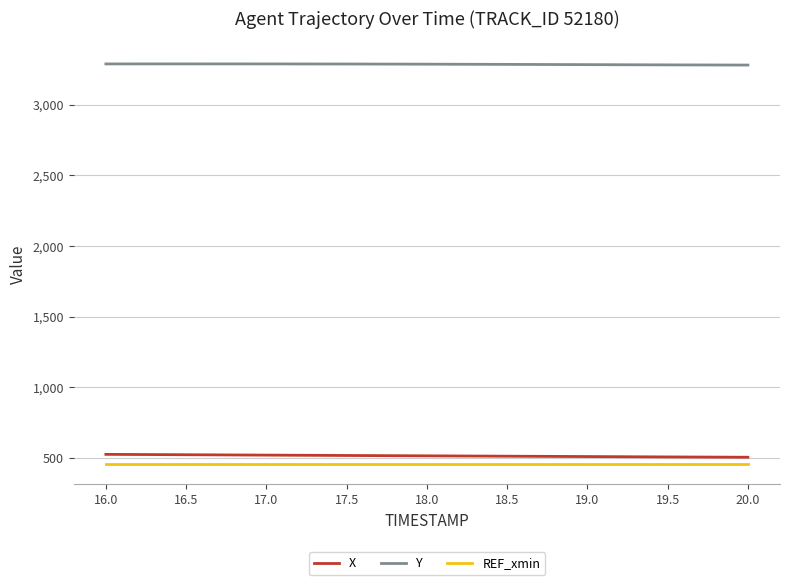

What is the difference between the highest and lowest values at 19.5?

2824.8